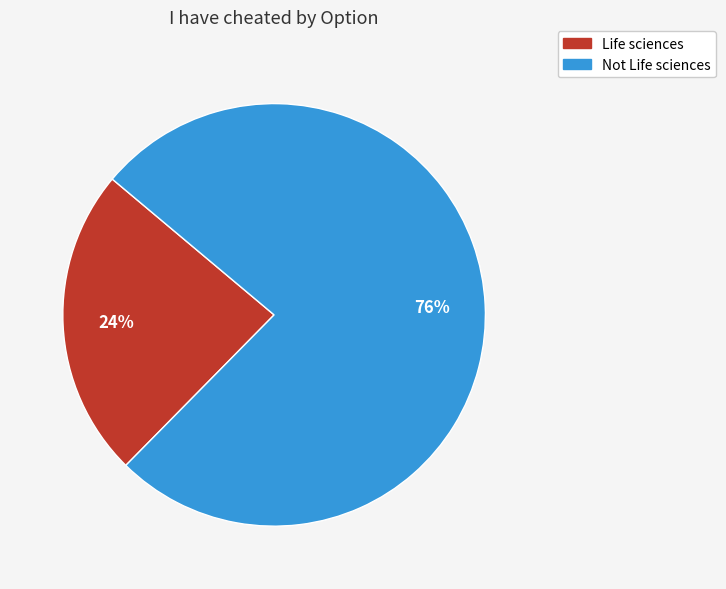

To the nearest percent, what is the average slice percentage?

50%